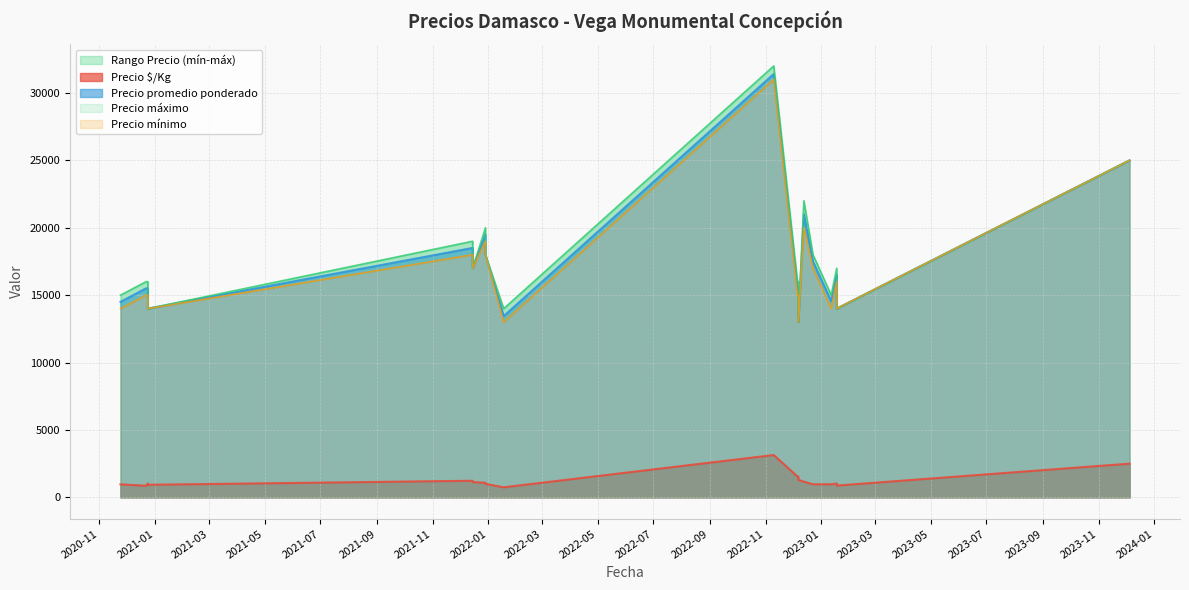

Where is Precio $/Kg nearest to the value 1943?

2022-12-07